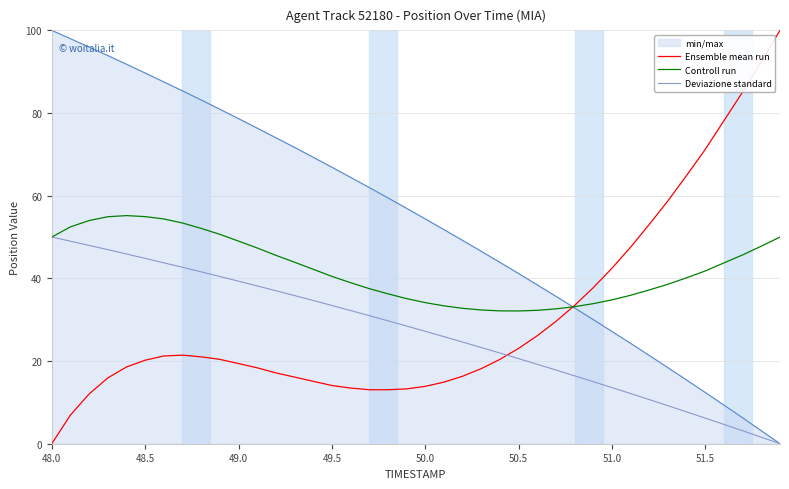

How many distinct data groups are displayed?

4